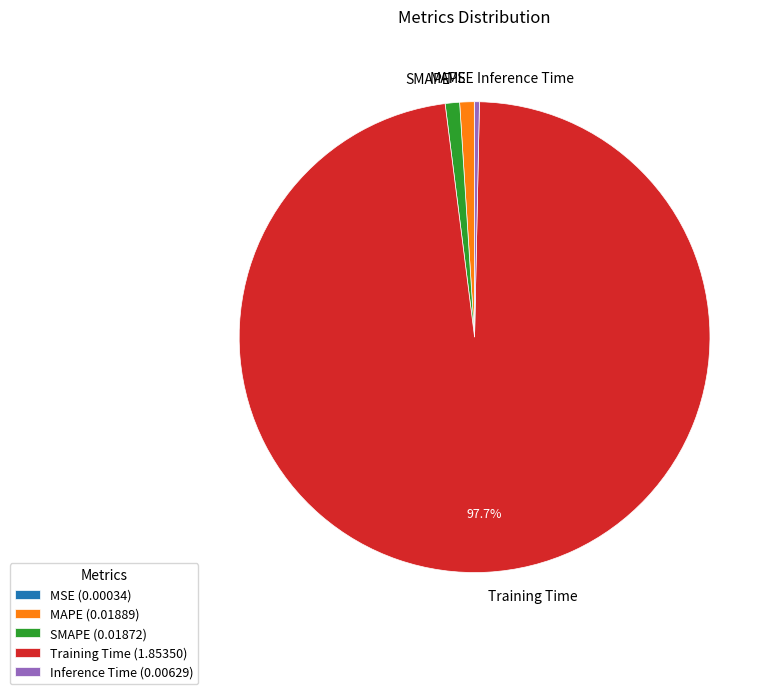

Is the sum of Training Time and SMAPE greater than half?

Yes